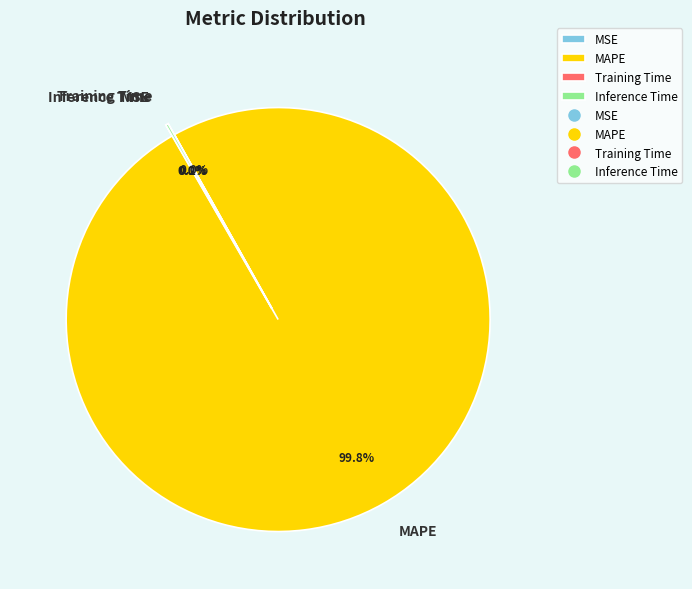

Is there any slice that represents more than half of the pie?

Yes